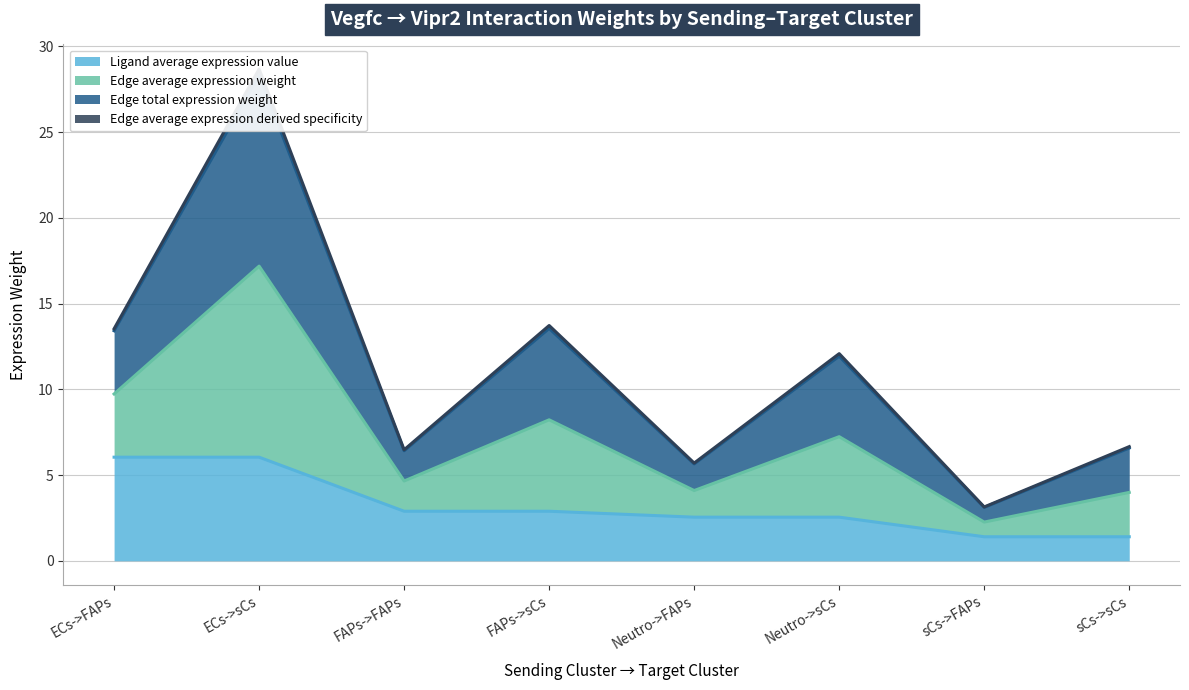

Where does the Ligand average expression value series first go above 2?

ECs->FAPs